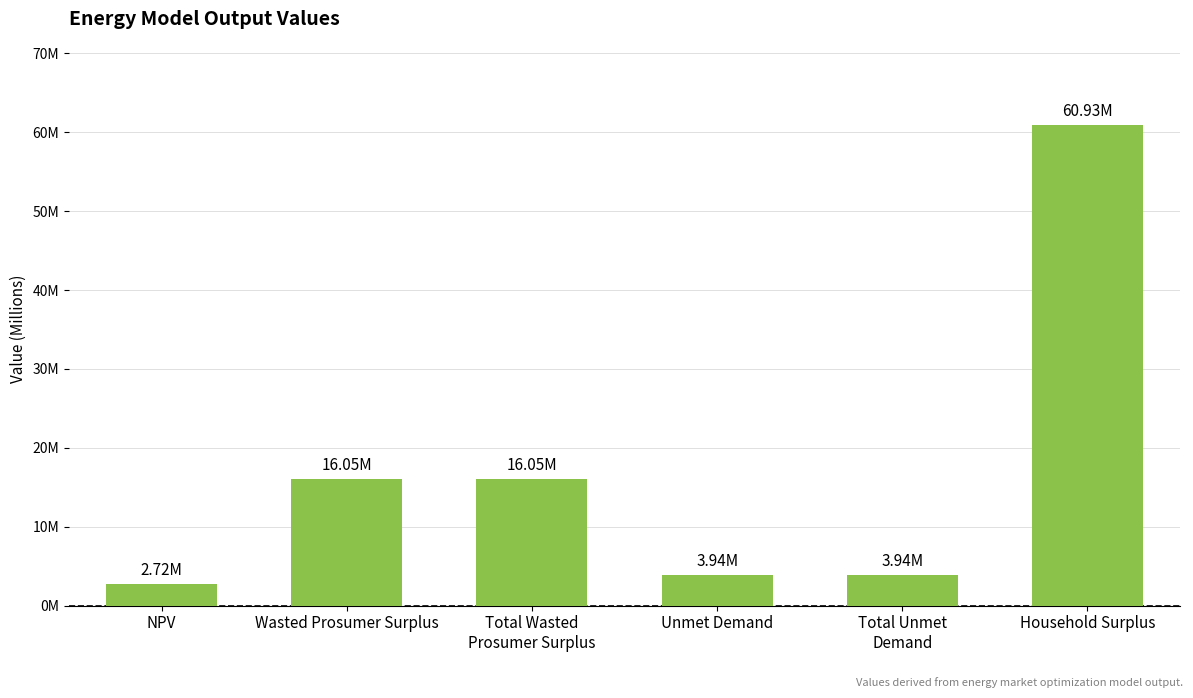

Where is the data nearest to the value 31828126?

Wasted Prosumer Surplus